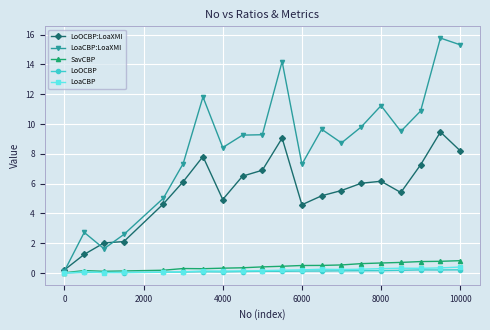

Which series has the largest total across all categories?

LoaCBP:LoaXMI